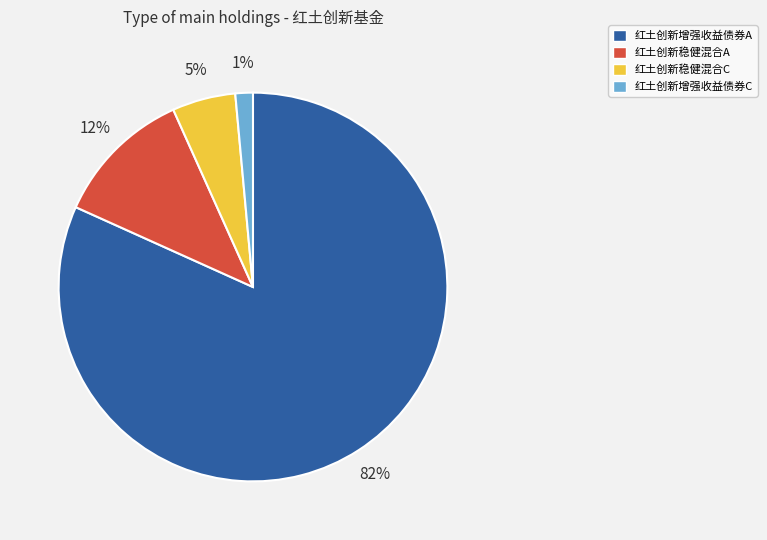

Do 红土创新稳健混合C and 红土创新稳健混合A together represent more than half of the pie?

No